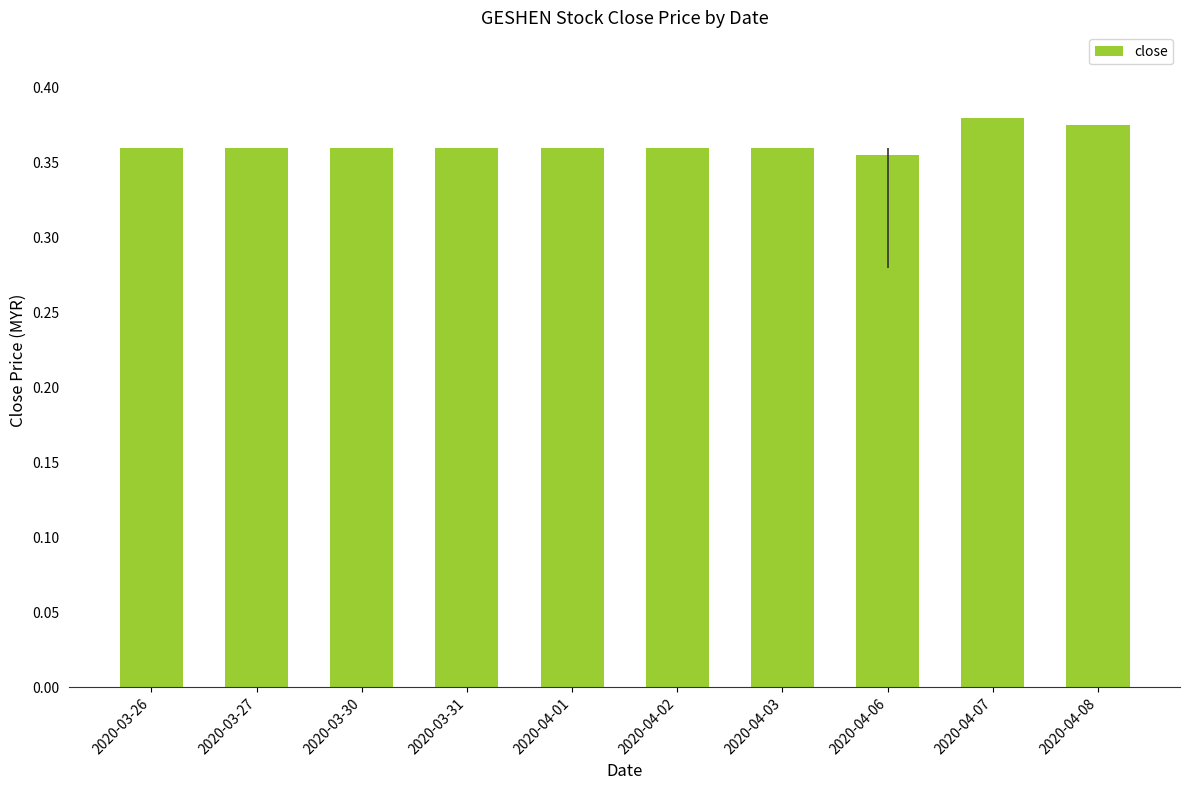

The chart shows a value of 0.2 at 2020-03-30. True or false?

False